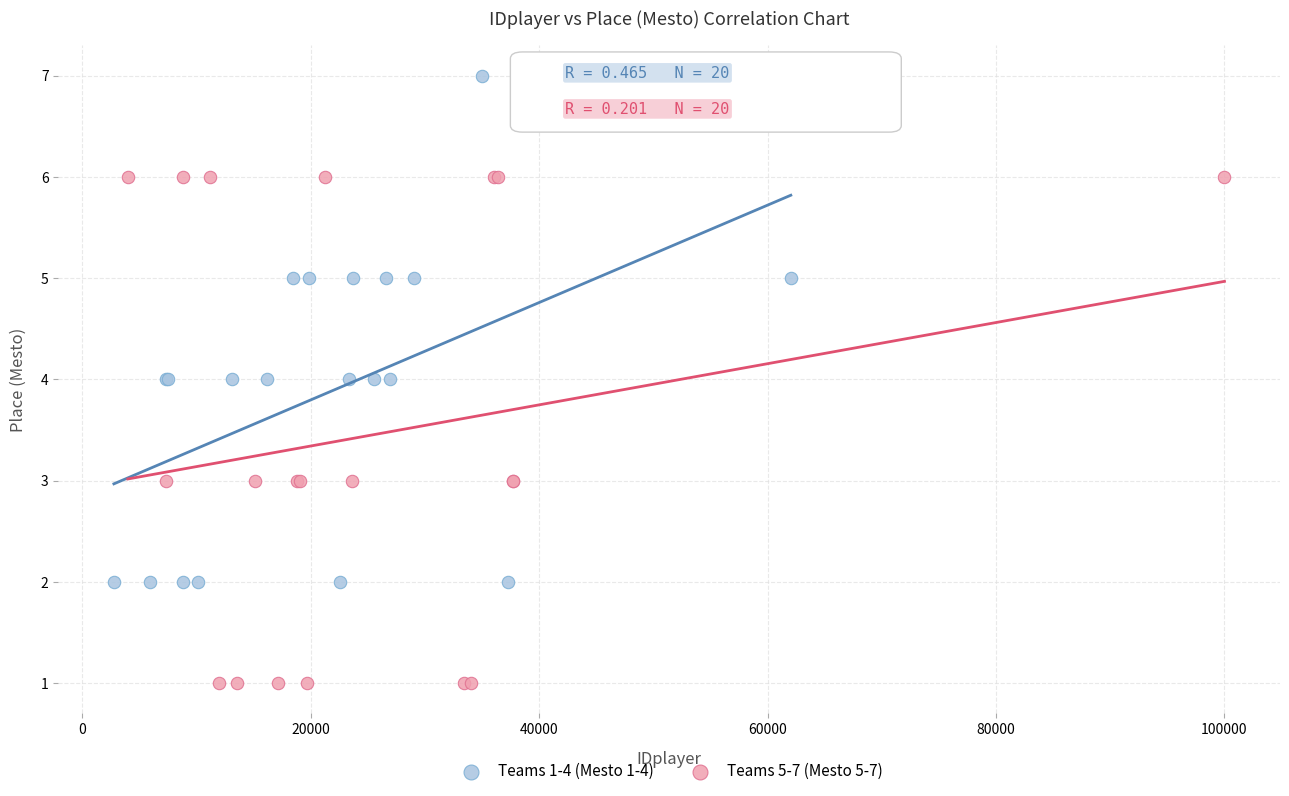

Which series contains the highest Y value?

Teams 1-4 (Mesto 1-4)